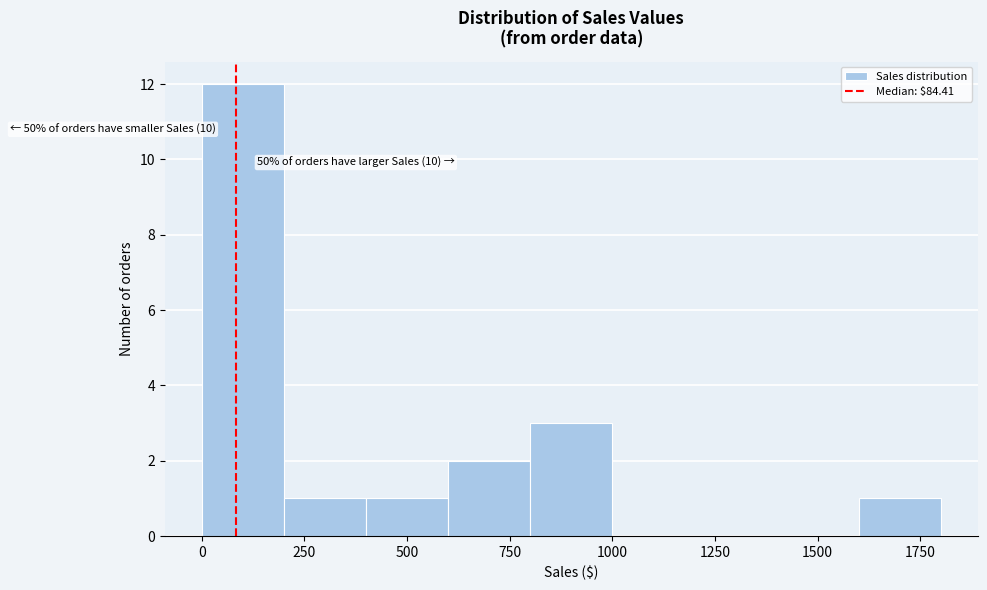

Over which range of the x-axis is the bar tallest?

0 to 200